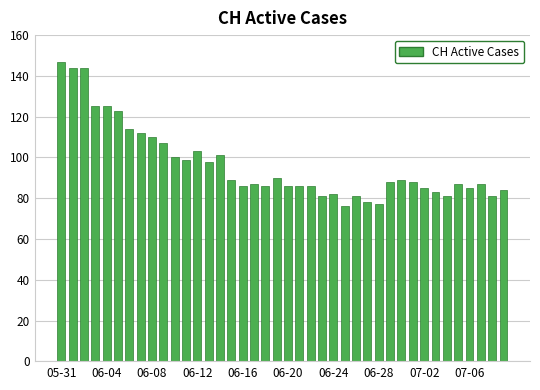

What is the difference between the maximum and minimum values?

71